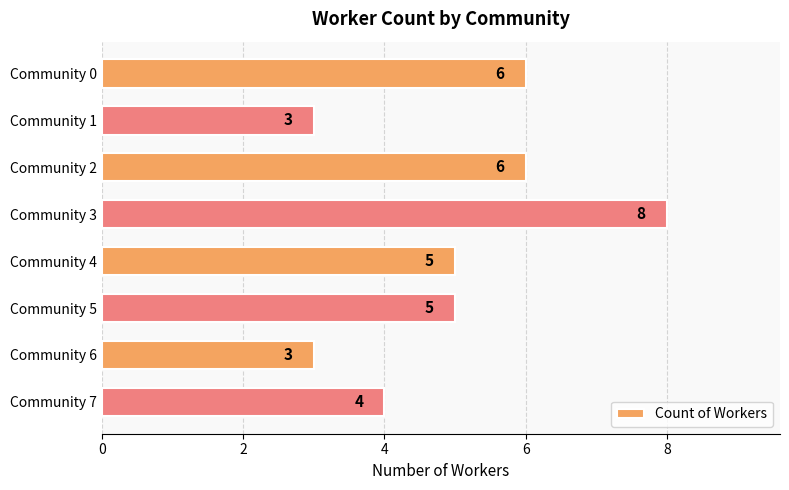

How many series are shown in this chart?

1